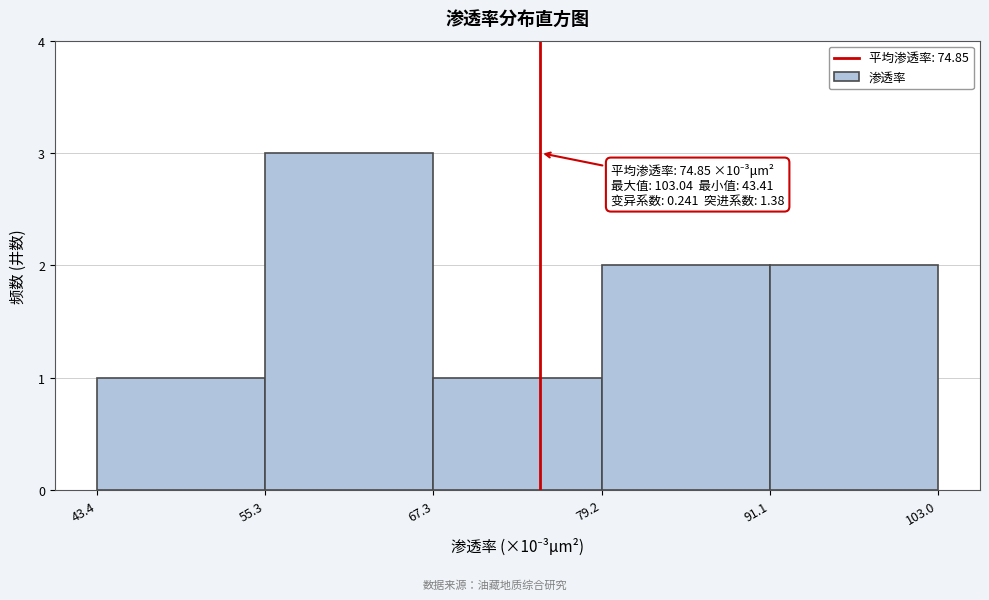

Over which range of the x-axis is the bar tallest?

55.3 to 67.3